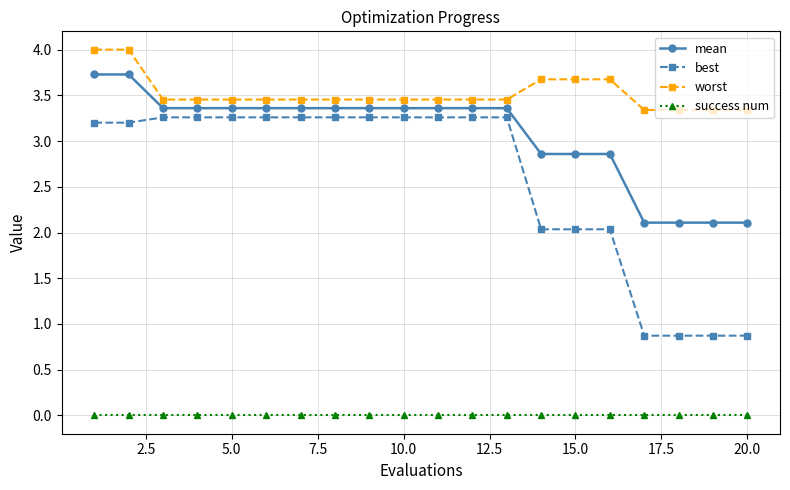

True or false: success num and best cross at least once.

False